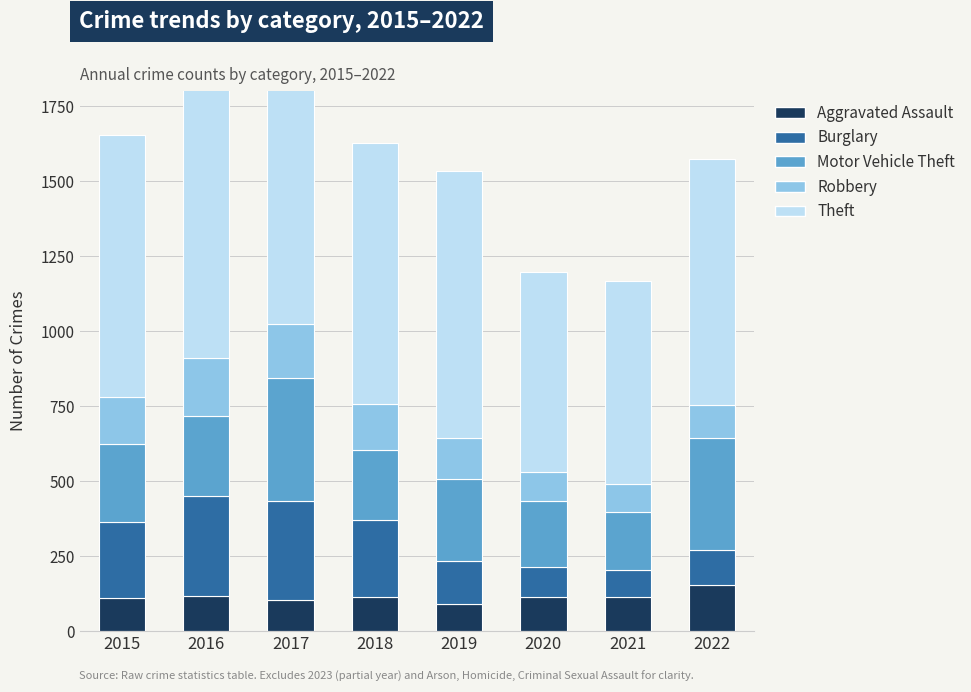

What is the spread (max minus min) of values at 2020?

569